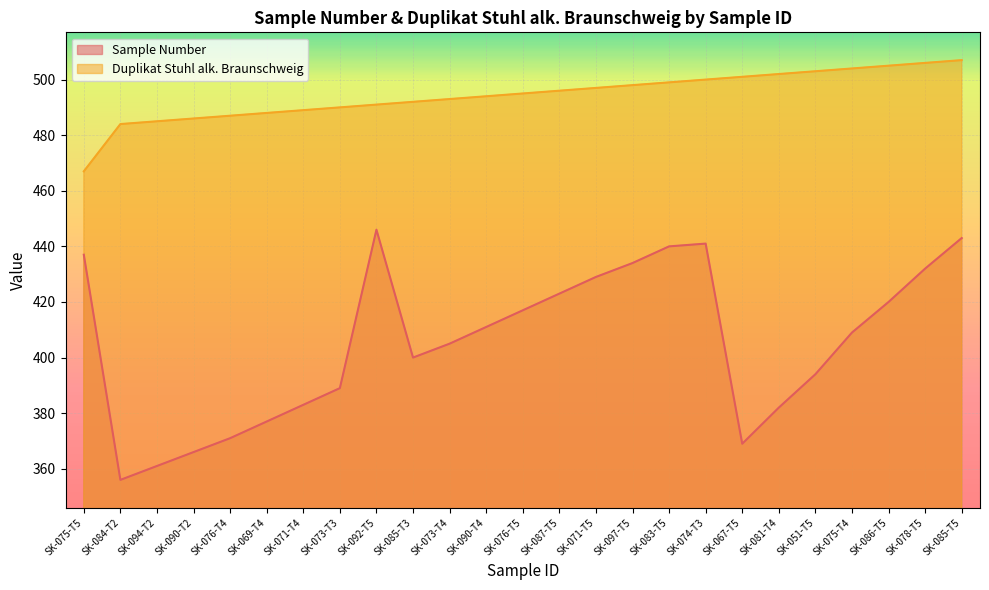

True or false: Sample Number has a value of 114 at SK-087-T5.

False